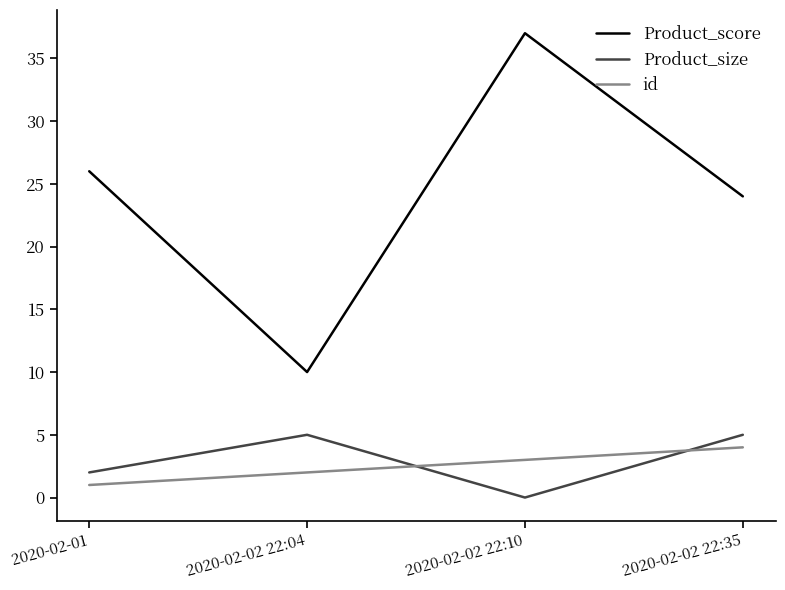

How many intersections are there between Product_size and id?

2